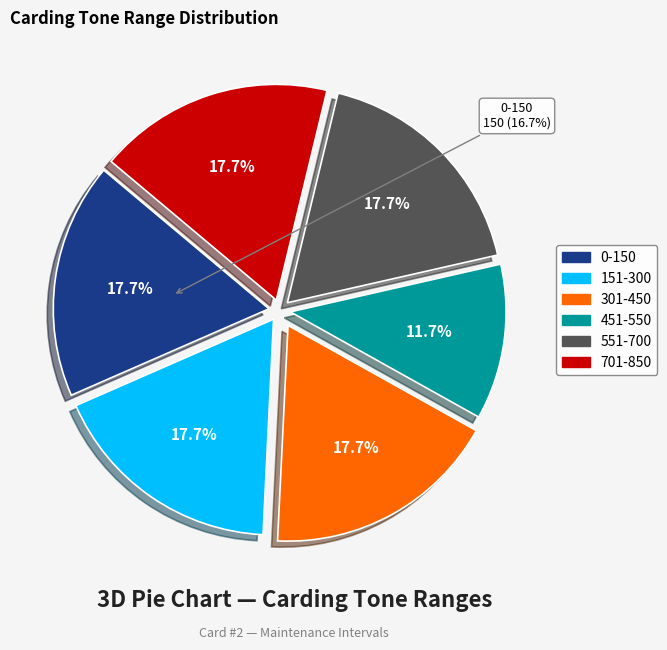

What is the largest slice in the pie chart?

0-150